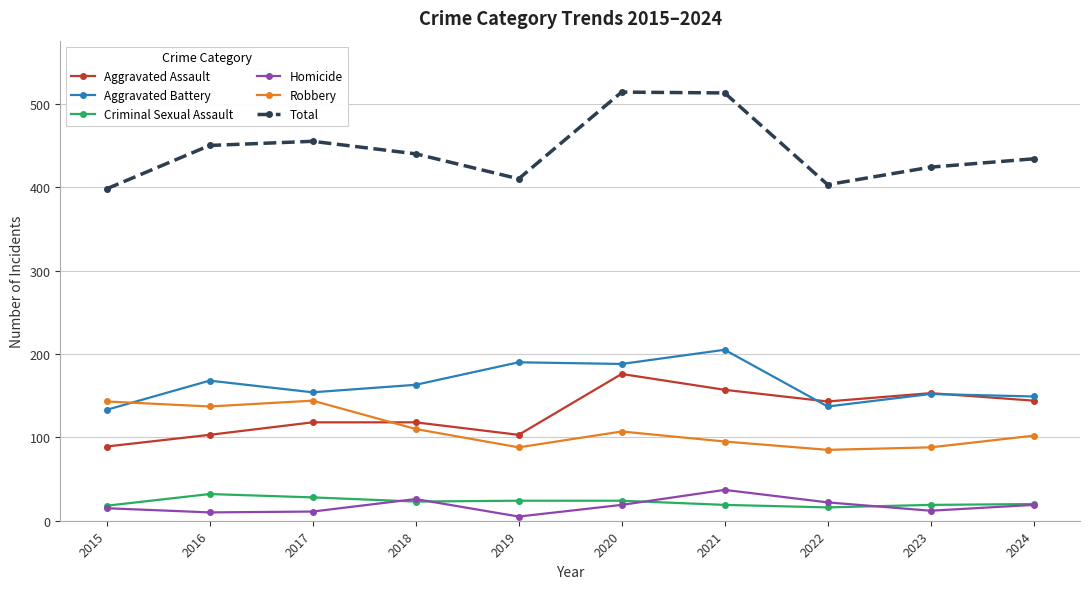

At 2020, list the series in order from smallest to largest.

Homicide, Criminal Sexual Assault, Robbery, Aggravated Assault, Aggravated Battery, Total